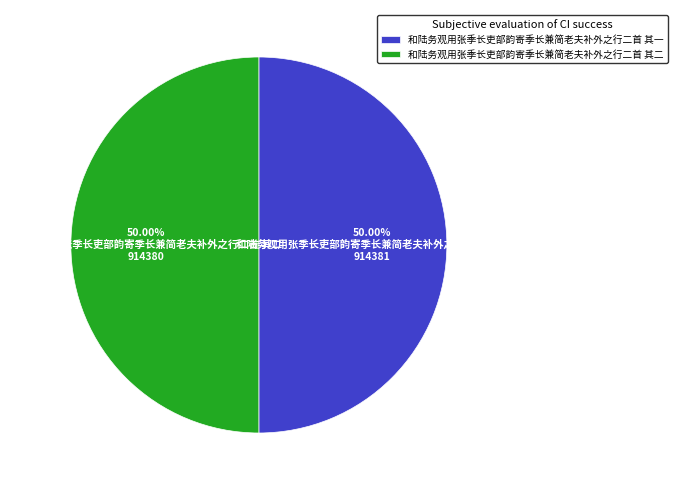

Is it true that 和陆务观用张季长吏部韵寄季长兼简老夫补外之行二首 其二 is 60% of the pie?

False